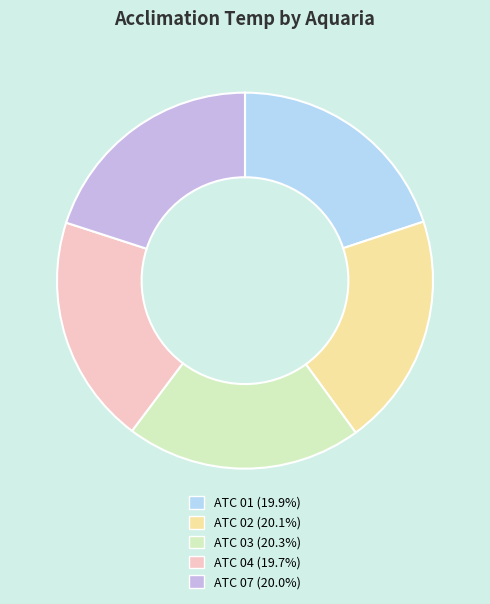

Is there any slice that represents more than half of the pie?

No